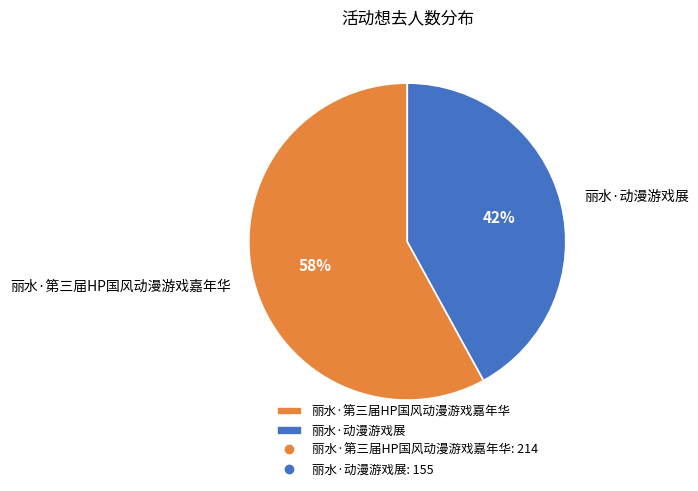

How many slices are in this pie chart?

2